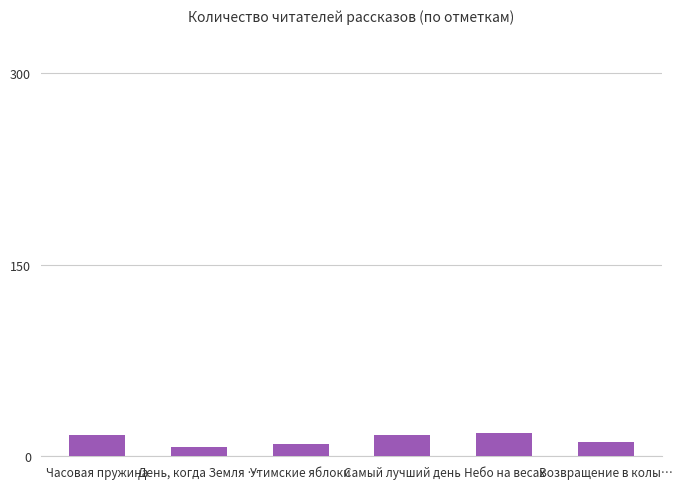

What is the label of the 3rd bar from the left?

Утимские яблоки